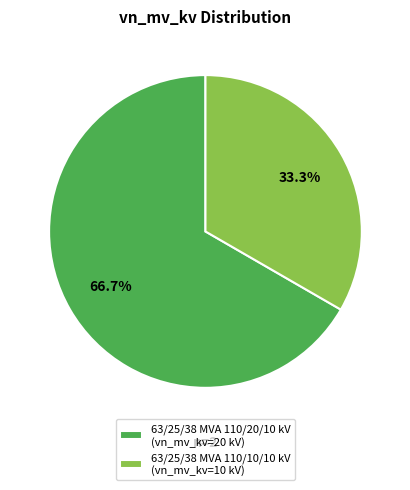

Is there any slice that represents more than half of the pie?

Yes